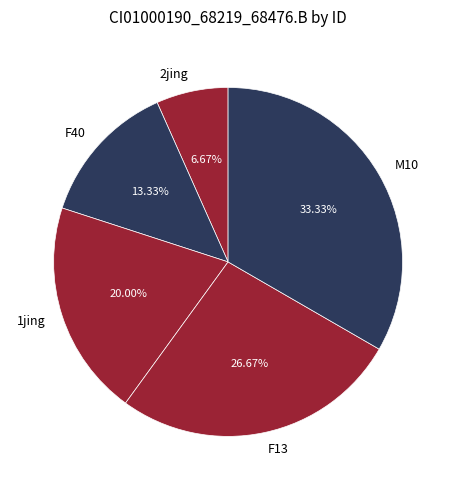

Rank the categories by value from lowest to highest.

2jing, F40, 1jing, F13, M10